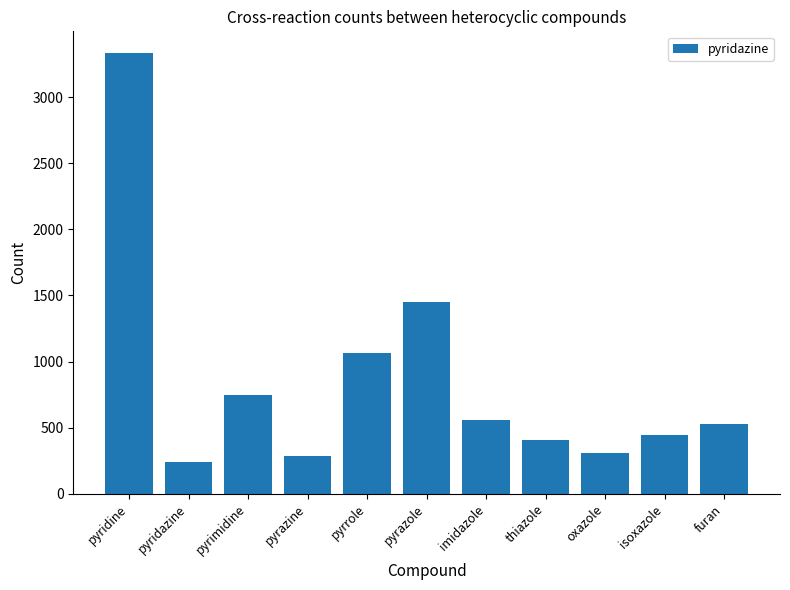

What is the value of the 8th bar from the left?

408